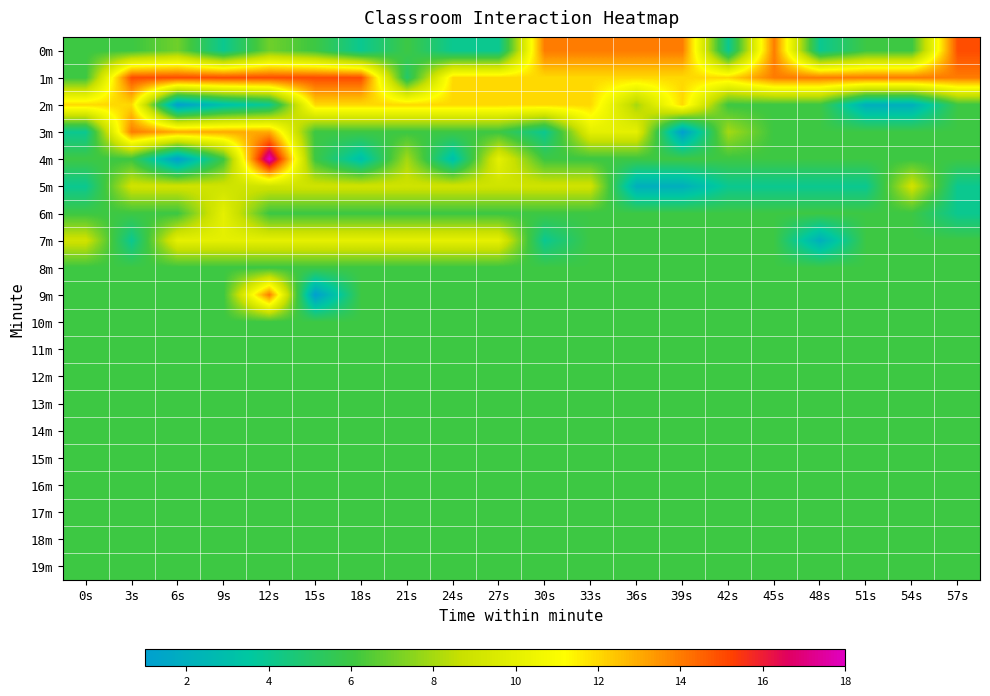

List the series in order of their peak value, highest first.

4m, 0m, 1m, 3m, 9m, 2m, 6m, 7m, 5m, 8m, 10m, 11m, 12m, 13m, 14m, 15m, 16m, 17m, 18m, 19m